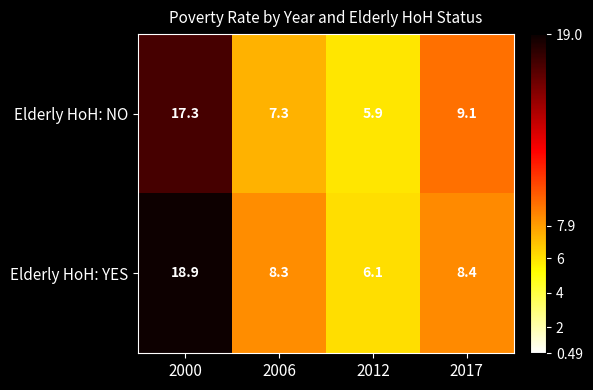

What is the difference between the Elderly HoH: NO values at 2006 and 2012?

1.4